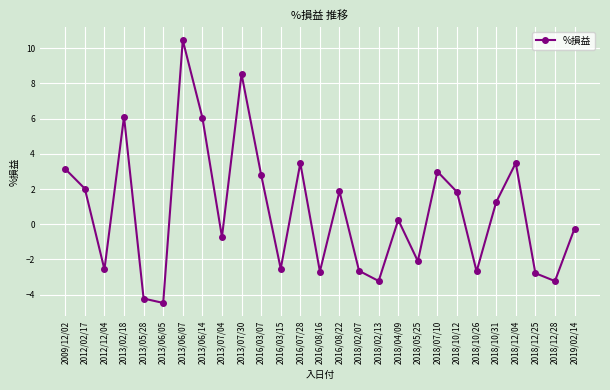

True or false: the data has more than 1 interior local peaks.

True